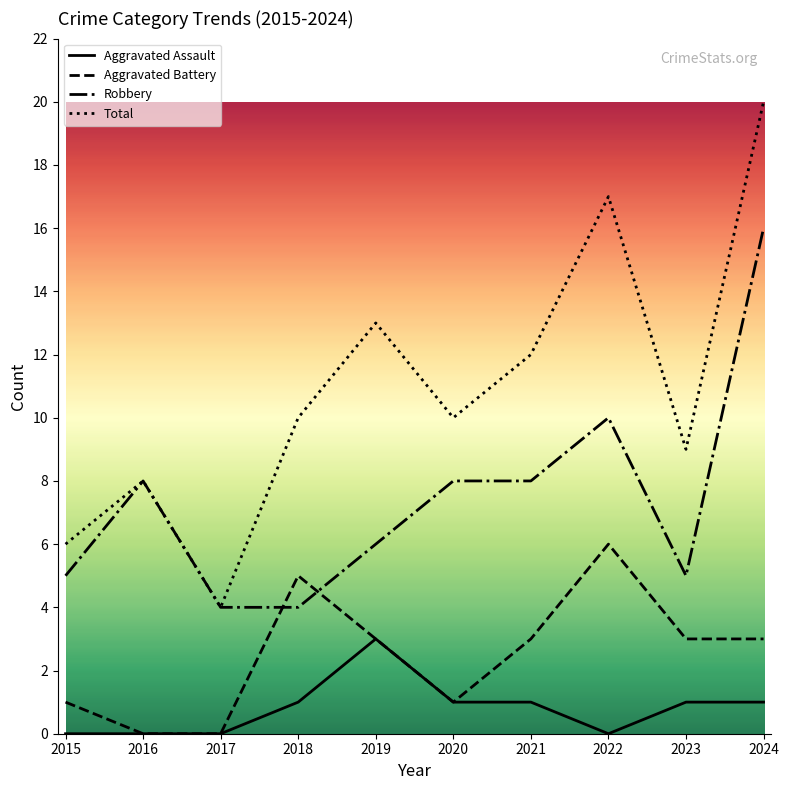

What is the approximate value of Robbery at 2020, to the nearest 5?

10